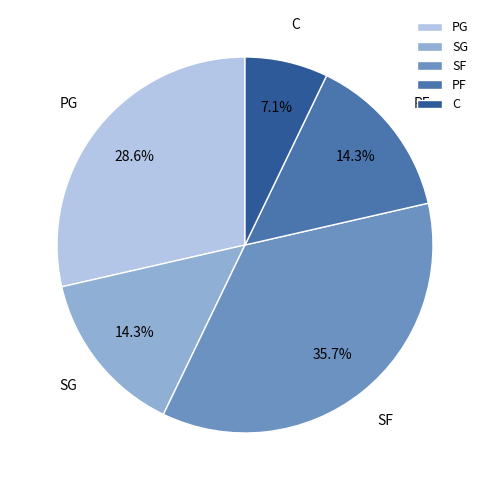

What is the ratio of the value at C to the value at PF?

0.5